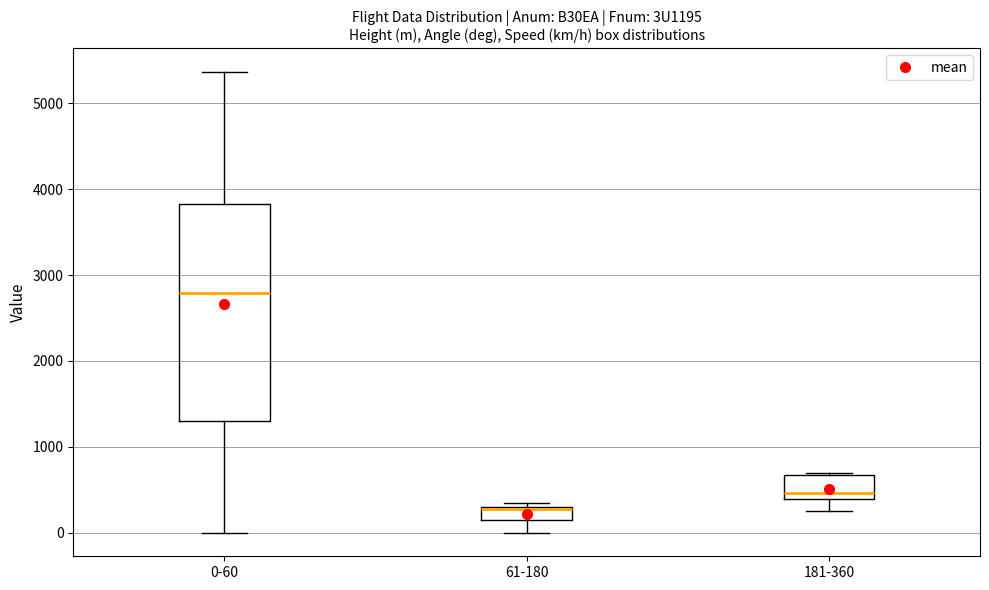

Where is the upper edge of the box for 0-60 on the y-axis? The values are not printed on the chart, so give them approximately, as read against the axis.

3800